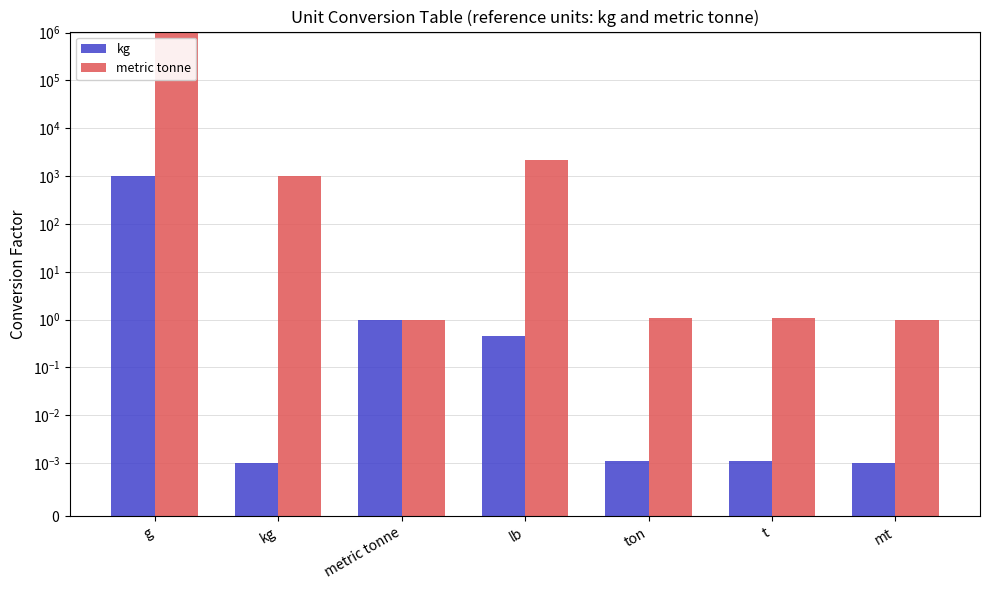

Which series has the largest total across all categories?

metric tonne